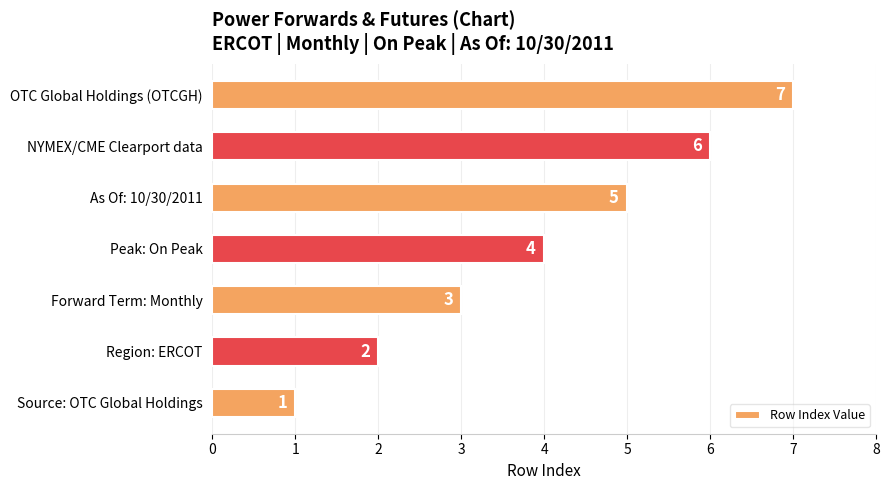

Is it true that the value at Region: ERCOT is 1?

False